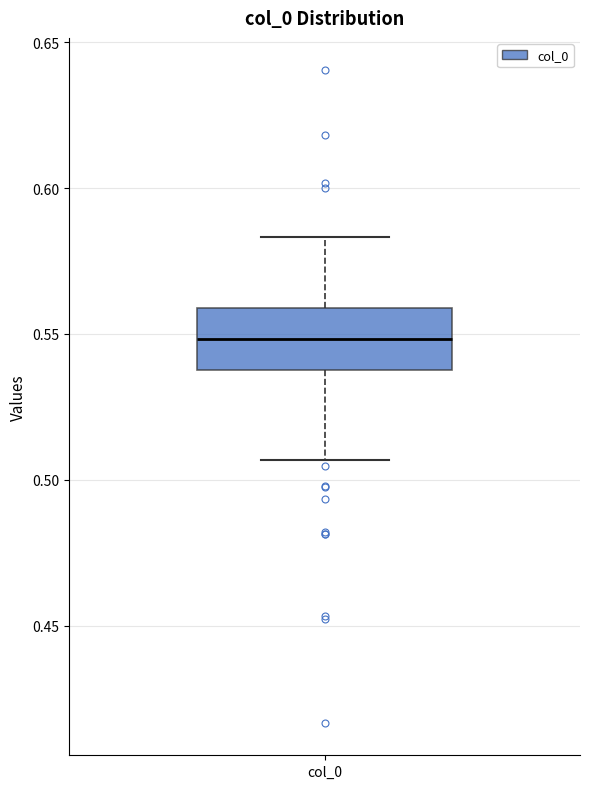

Read this box plot against the y-axis: the position of the median line, the range covered by the box, and the ends of both whiskers. The values are not printed on the chart, so give them approximately, as read against the axis.

median 0.550, box 0.540 to 0.560, whiskers 0.505 to 0.585